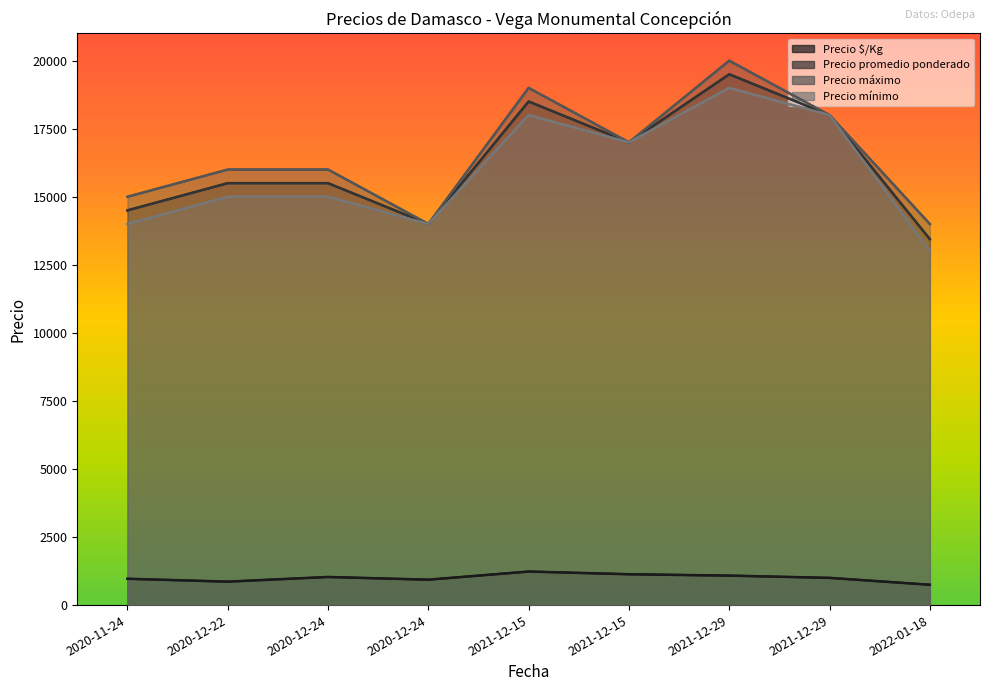

The value of Precio mínimo at 2021-12-15 is 18000. True or false?

True